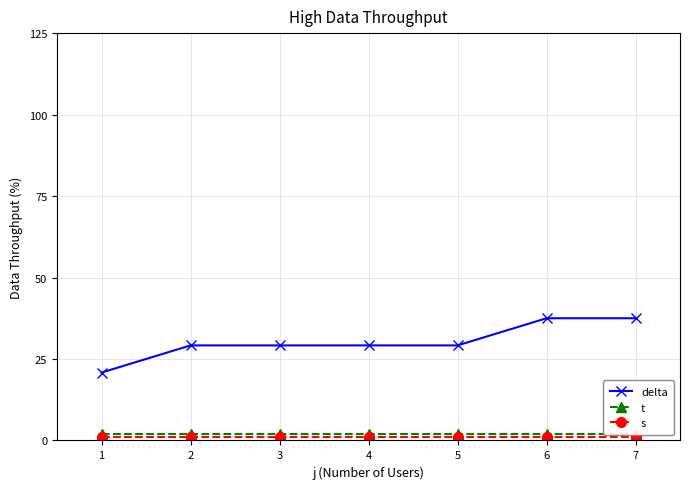

Reading left to right, extract all data points from this chart.

delta: 20.8	29.2	29.2	29.2	29.2	37.5	37.5
t: 2.0	2.0	2.0	2.0	2.0	2.0	2.0
s: 1.0	1.0	1.0	1.0	1.0	1.0	1.0